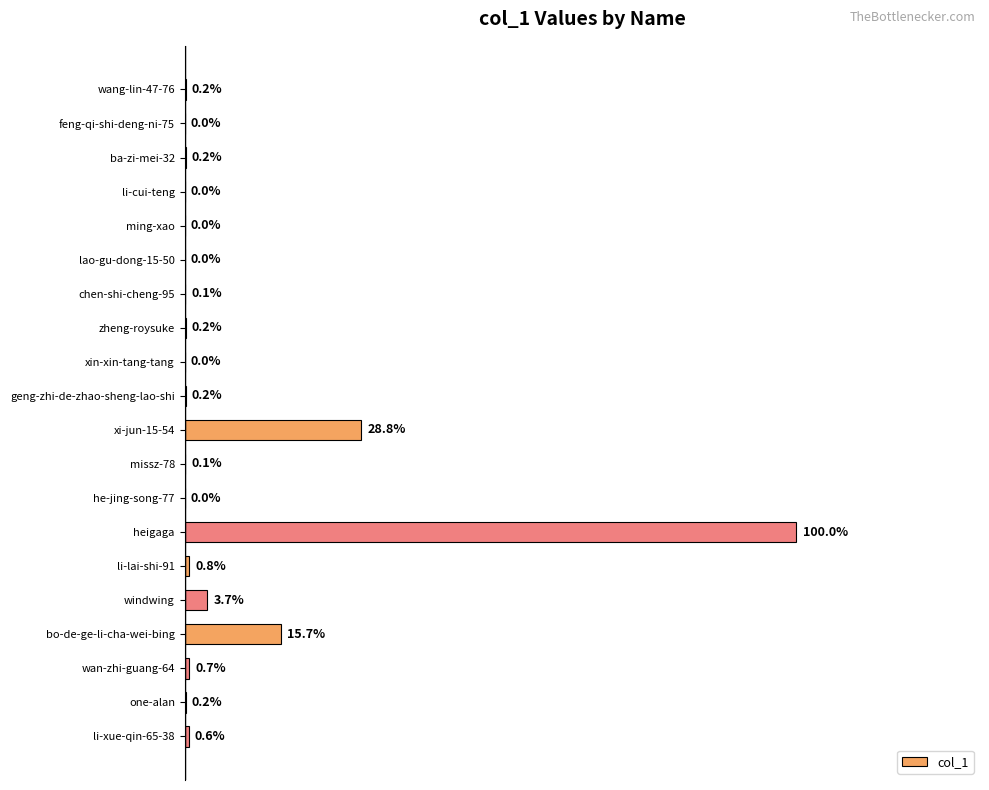

Are the bars horizontal?

Yes